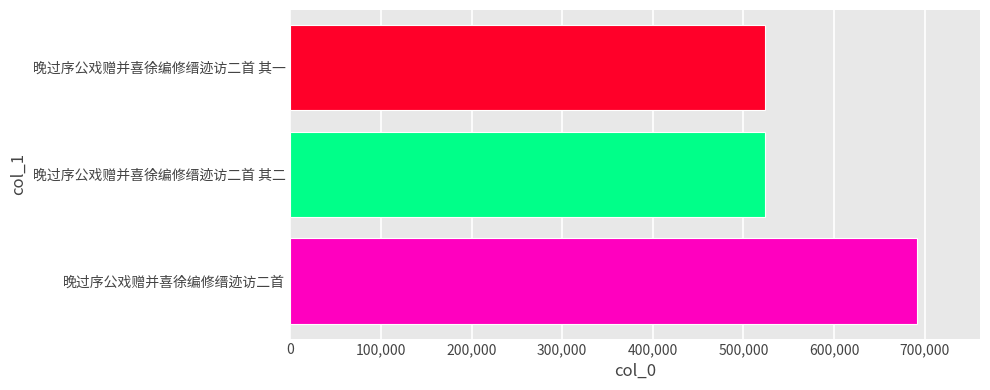

What is the minimum value shown in the chart?

524237